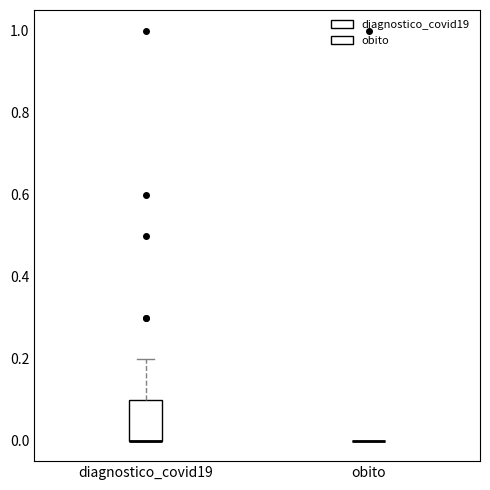

Reading left to right, transcribe this box plot: for each box, give where its median line is, the range the box spans, and where its two whiskers end, as read against the y-axis. The values are not printed on the chart, so give them approximately, as read against the axis.

diagnostico_covid19: median 0.0 (drawn on the box's lower edge), box 0.0 to 0.1, whiskers 0.0 to 0.2
obito: box collapsed to a line at 0.0, whiskers 0.0 to 0.0